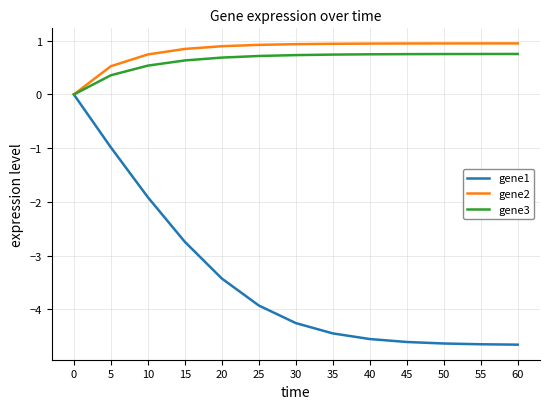

Does the chart have visible grid lines?

Yes